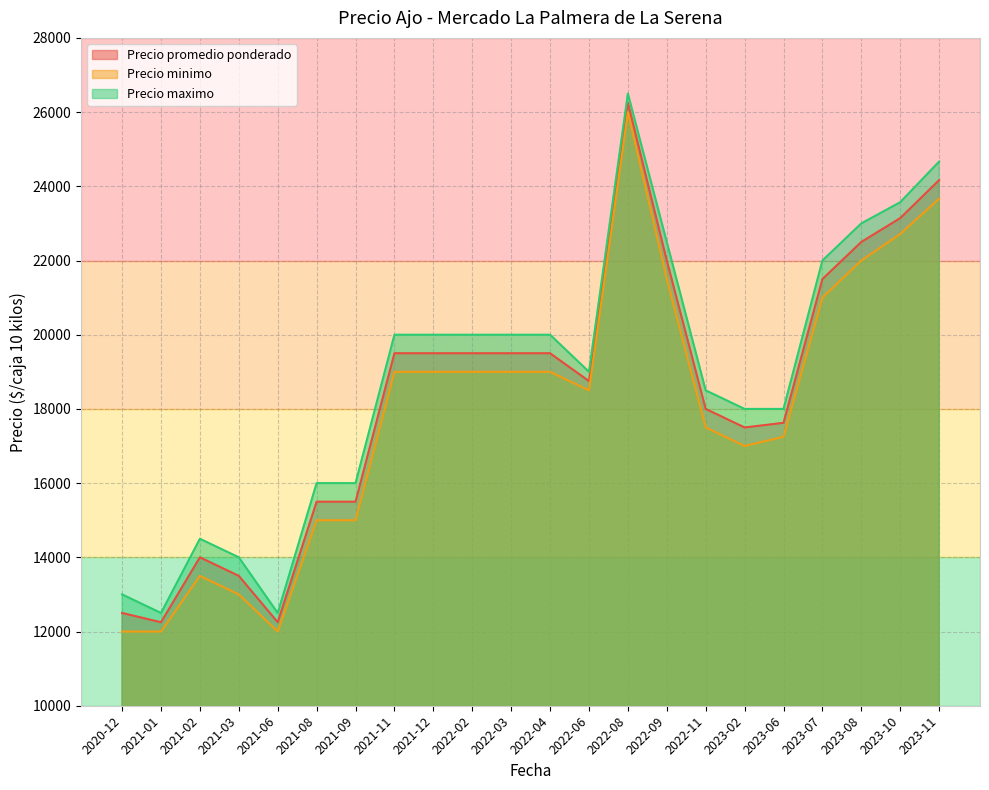

Is it true that Precio promedio ponderado equals 10703 at 2023-06?

False